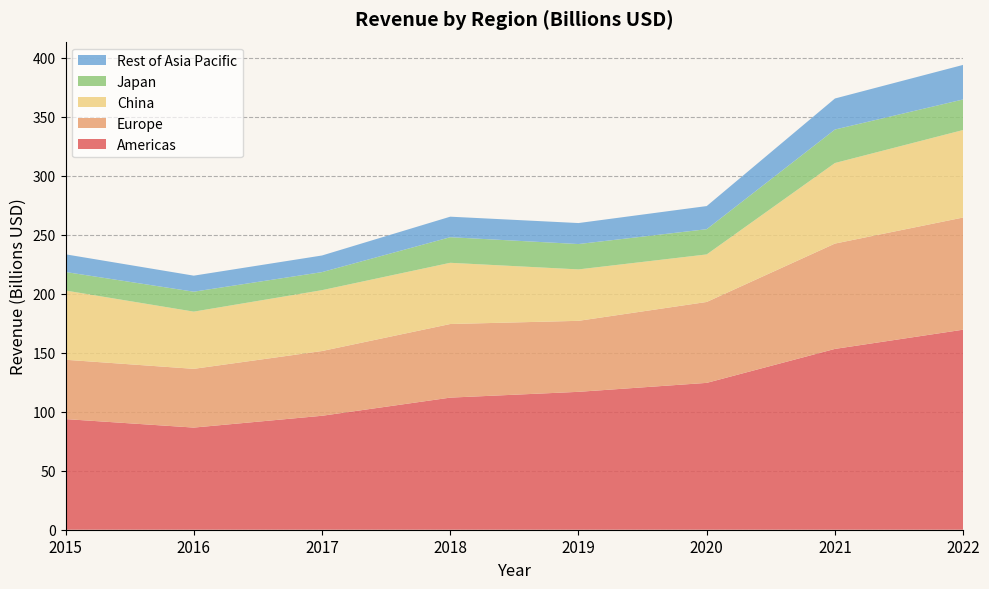

Reading left to right, what are all the values shown in this chart?

Americas: 2015=93.8	2016=86.6	2017=96.6	2018=112.0	2019=116.9	2020=124.5	2021=153.3	2022=169.6
Europe: 2015=50.3	2016=49.8	2017=54.9	2018=62.4	2019=60.2	2020=68.6	2021=89.3	2022=95.1
China: 2015=58.7	2016=48.5	2017=51.6	2018=51.9	2019=43.6	2020=40.3	2021=68.3	2022=74.2
Japan: 2015=15.7	2016=16.9	2017=15.3	2018=21.7	2019=21.5	2020=21.4	2021=28.4	2022=25.9
Rest of Asia Pacific: 2015=15.0	2016=13.6	2017=14.1	2018=17.4	2019=17.8	2020=19.6	2021=26.3	2022=29.3